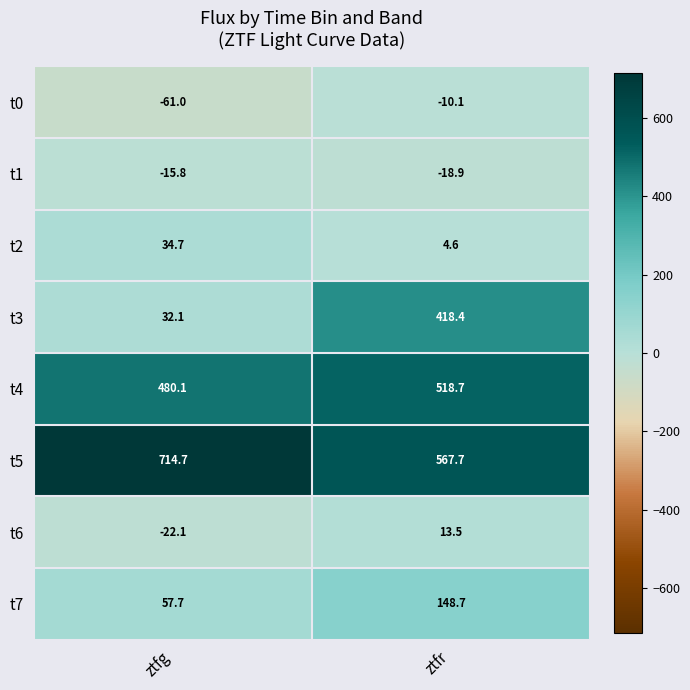

Which series changed the most between ztfg and ztfr?

t3